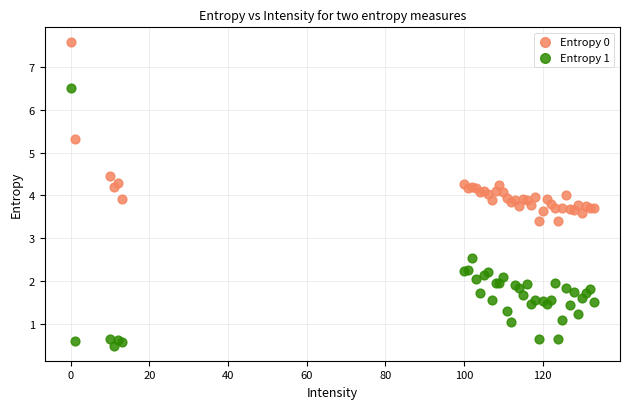

Which series contains the highest Y value?

Entropy 0